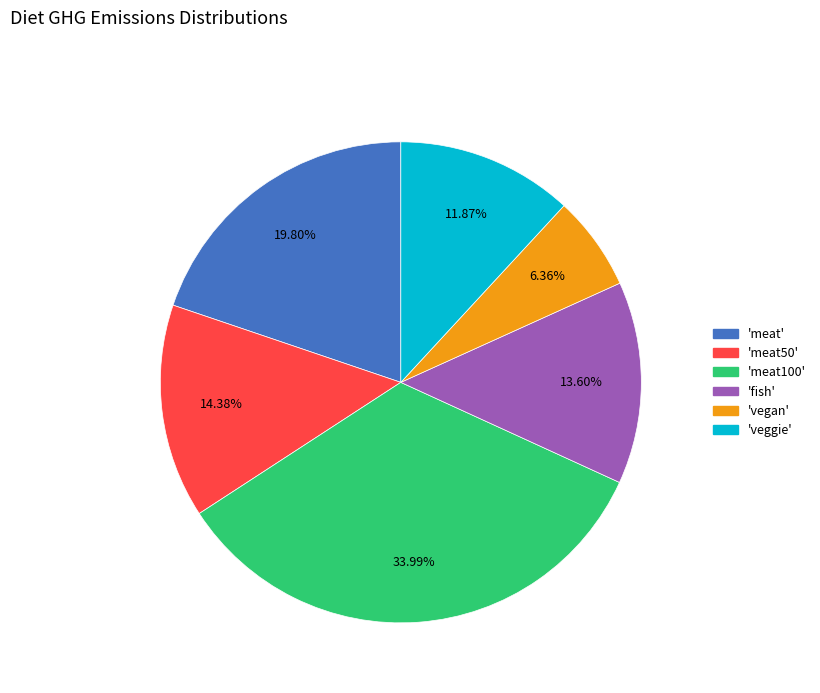

Does any single category account for the majority?

No